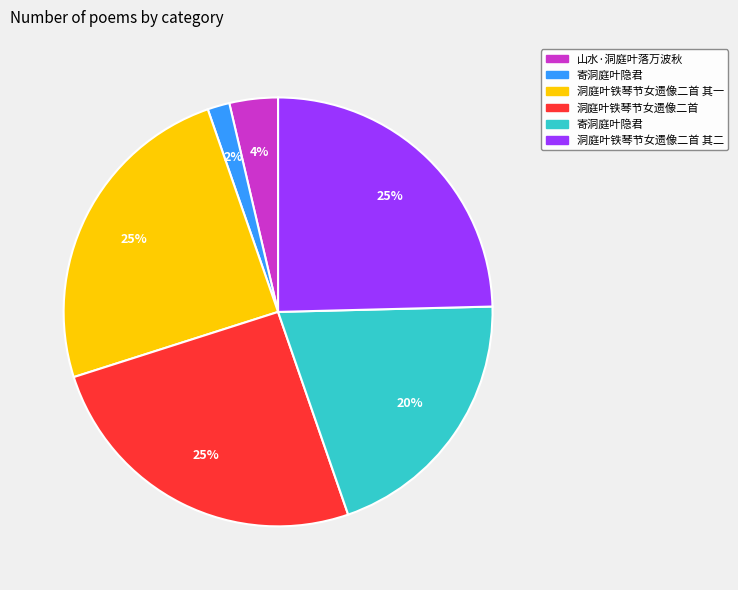

Is there any slice that represents more than half of the pie?

No